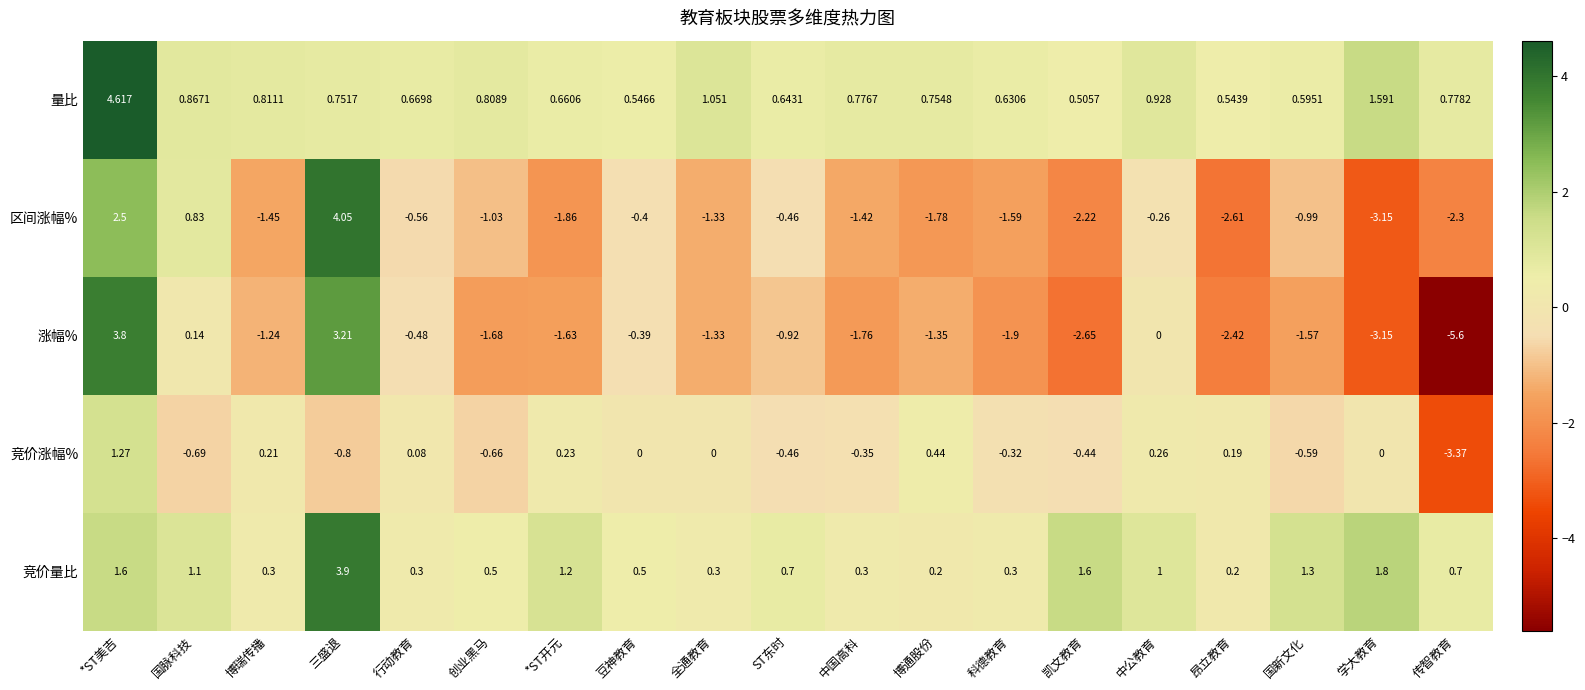

Where is 涨幅% nearest to the value 0?

中公教育